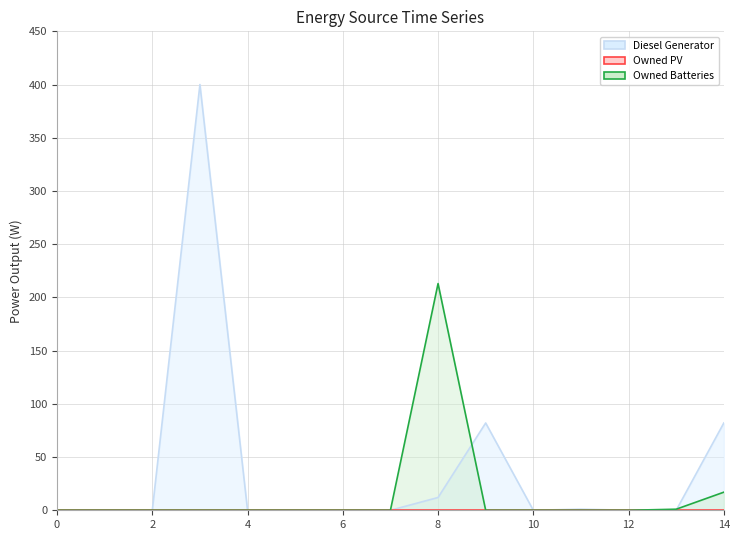

In Diesel Generator, how many points are higher than both neighbors (excluding endpoints)?

3